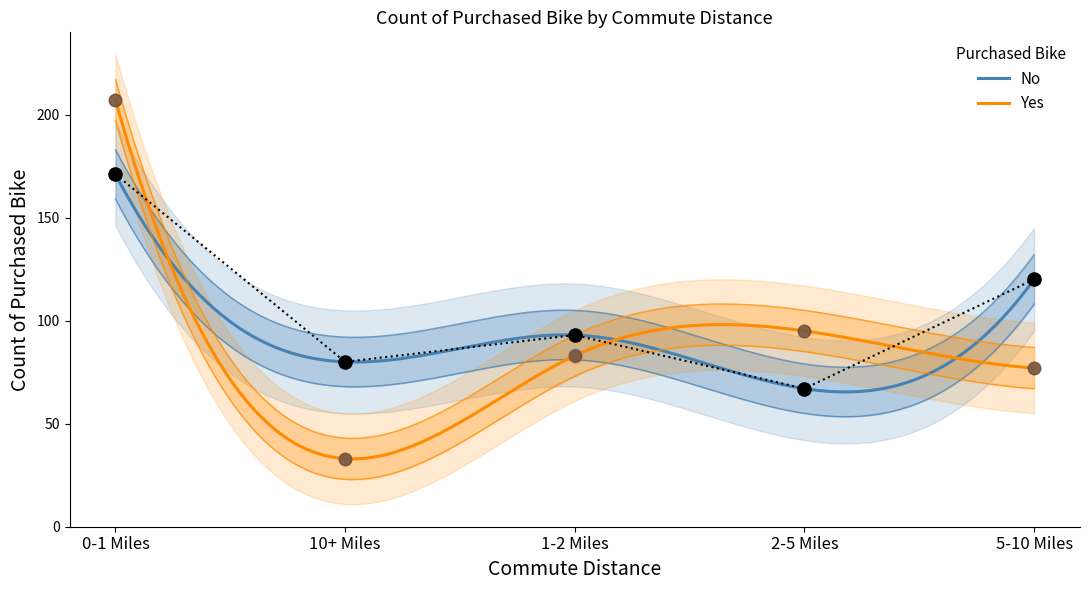

Which series reaches the minimum Y coordinate?

Yes